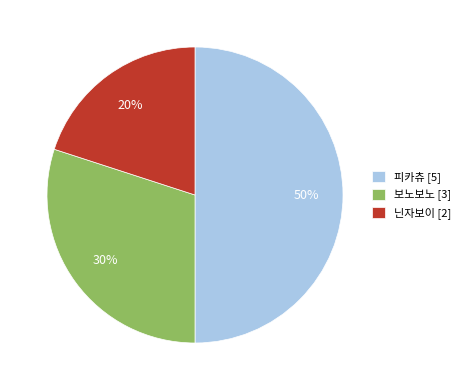

What is the ratio of the value at 보노보노 to the value at 피카츄?

0.6